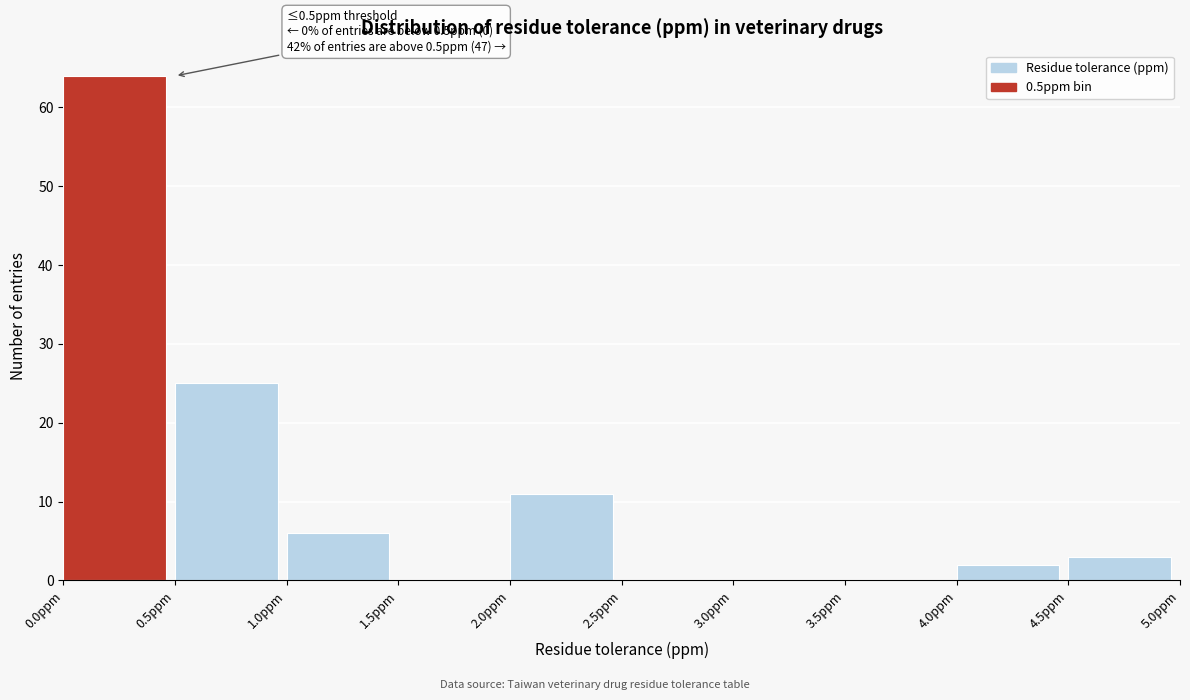

Over which range of the x-axis is the bar tallest?

0.0 to 0.5